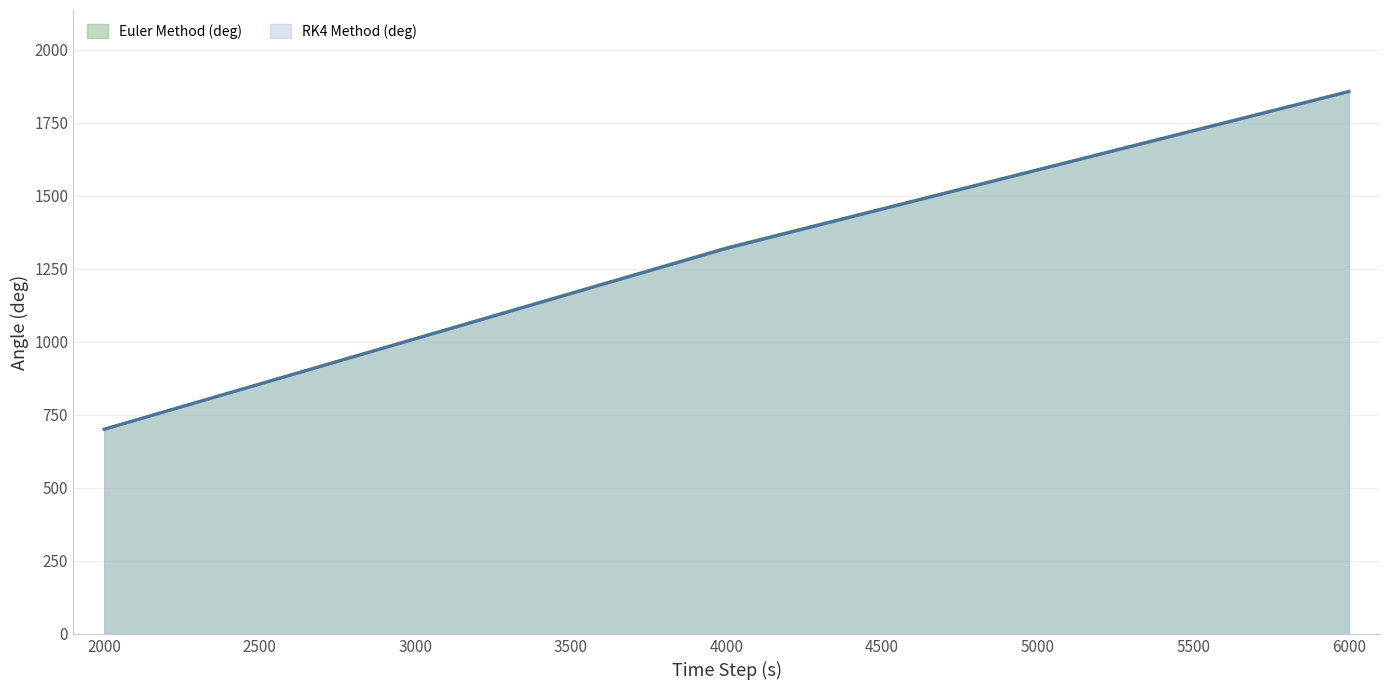

What value does the RK4 Method (deg) series have at 6000?

1856.6